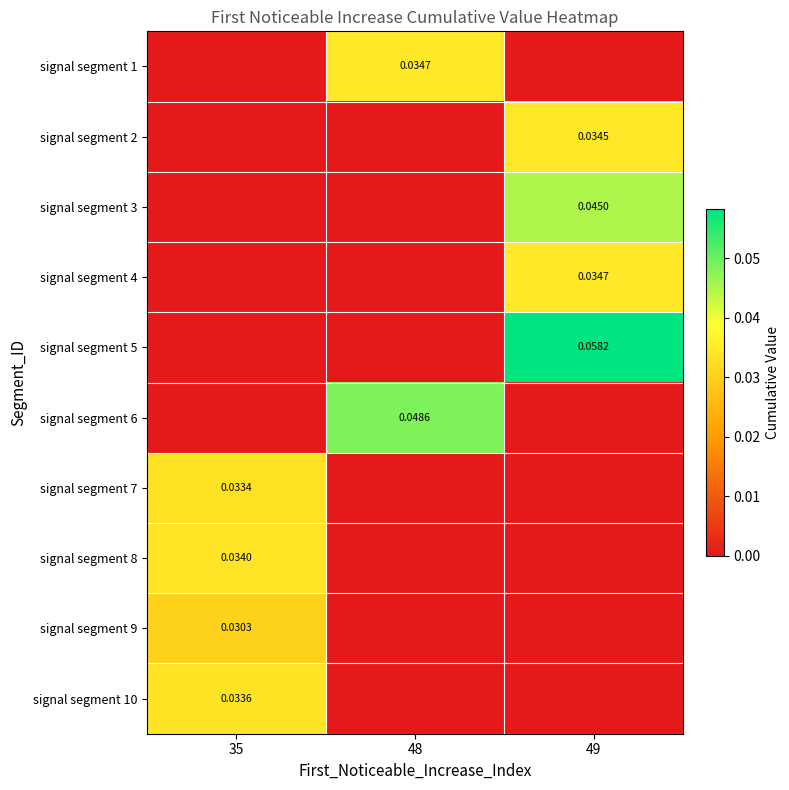

At which category is the sum across all series the highest?

49